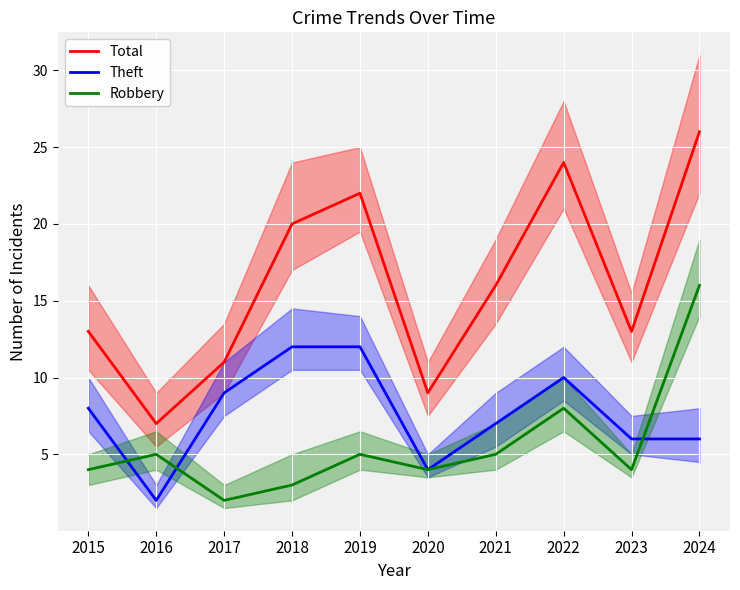

Which category has the highest value across all series?

2024